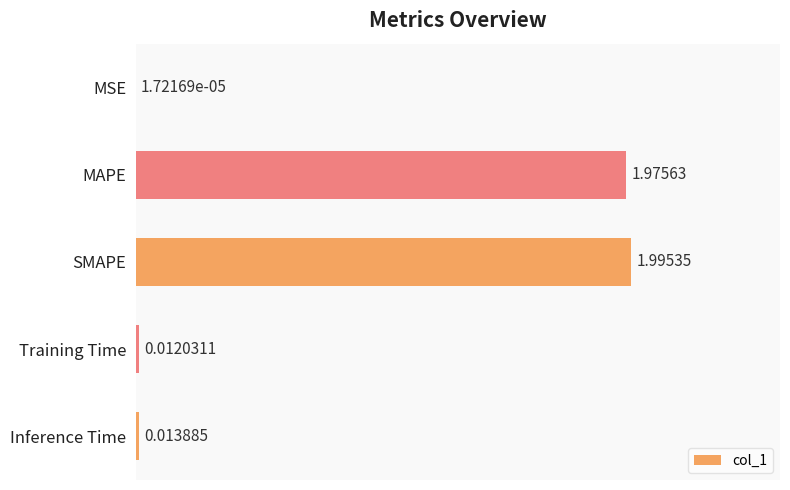

Which has a higher value, Inference Time or MSE?

Inference Time